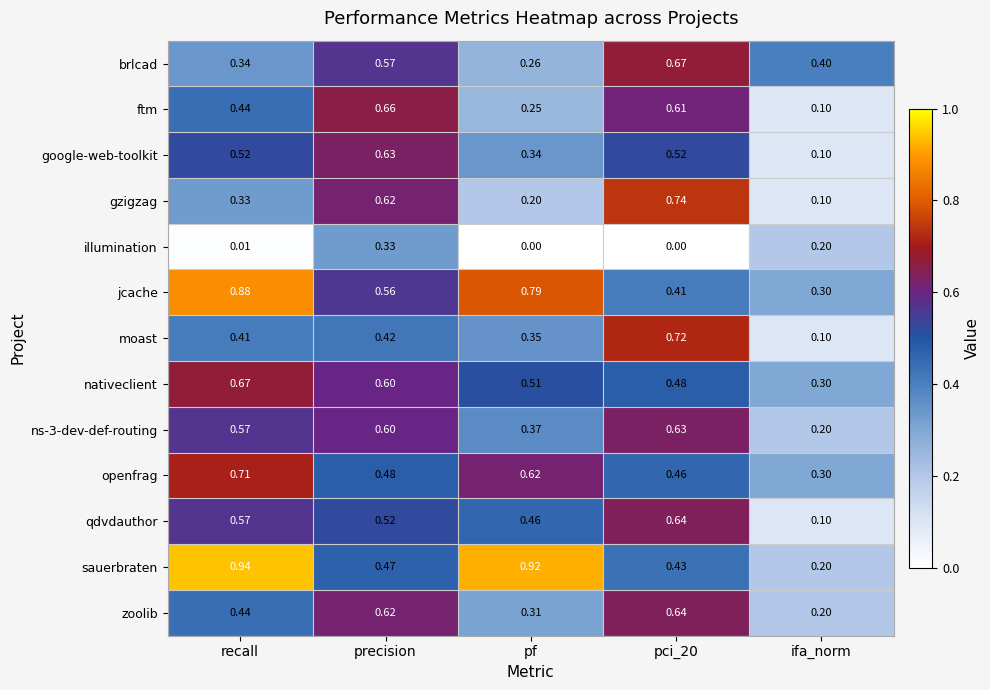

Which label corresponds to the largest value in the chart?

recall